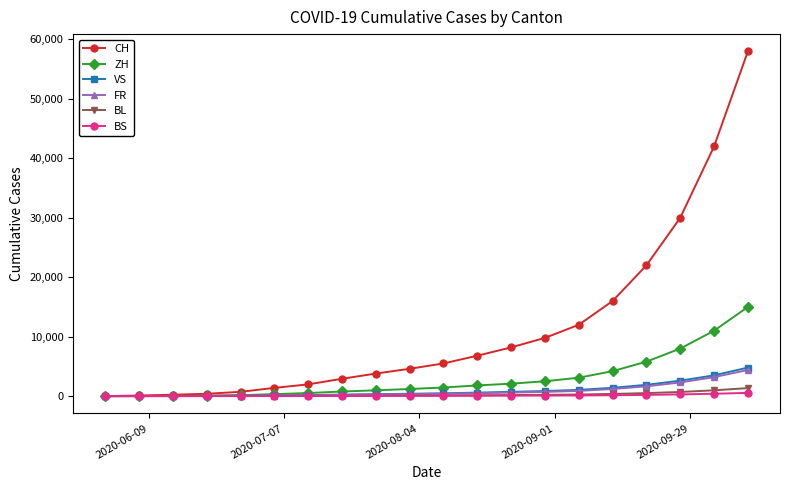

Which series has the widest spread of values?

CH